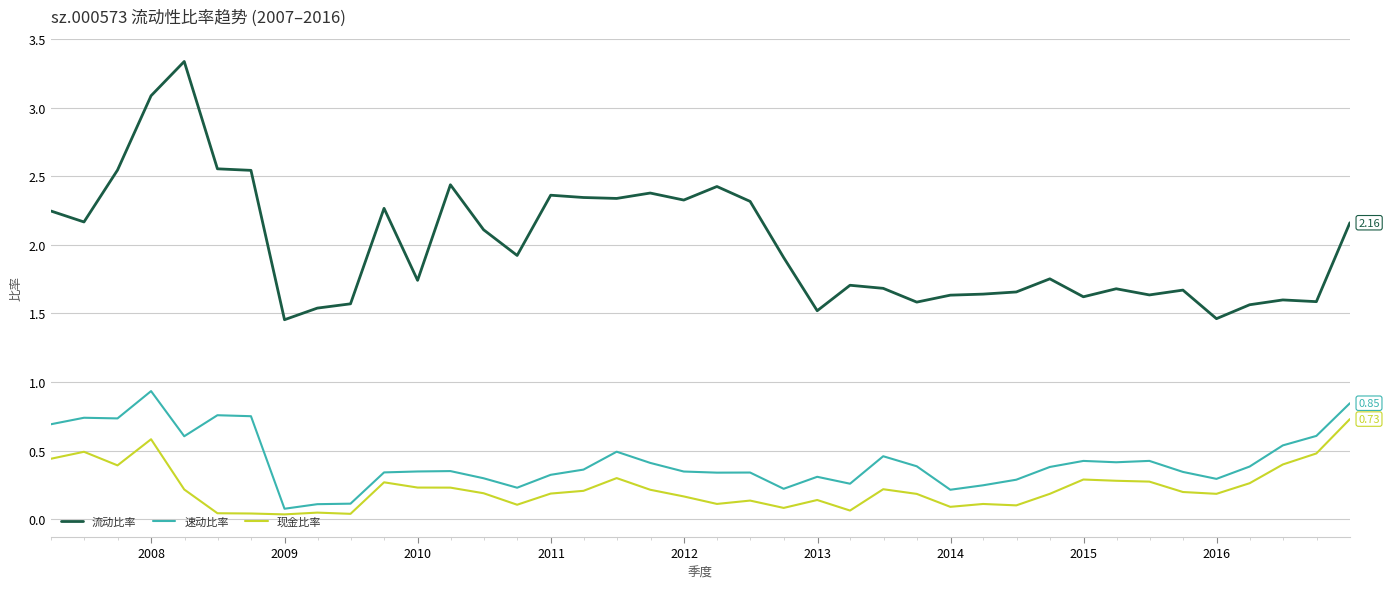

True or false: 现金比率 and 流动比率 intersect in this chart.

False